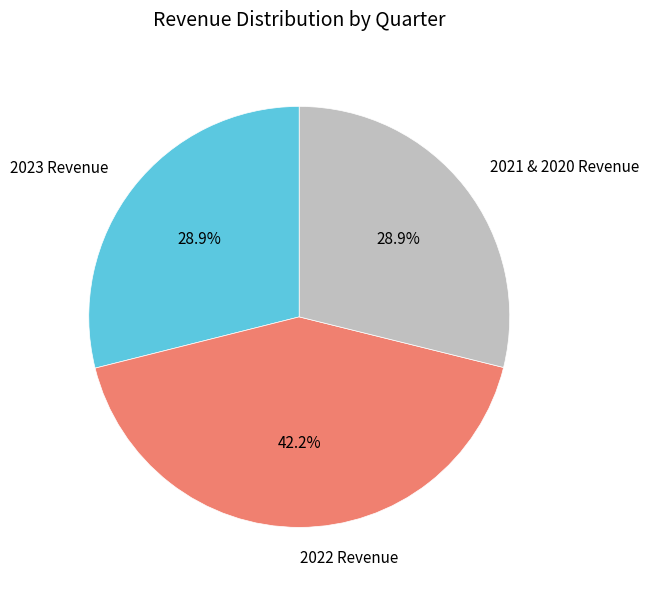

What is the largest slice in the pie chart?

2022 Revenue